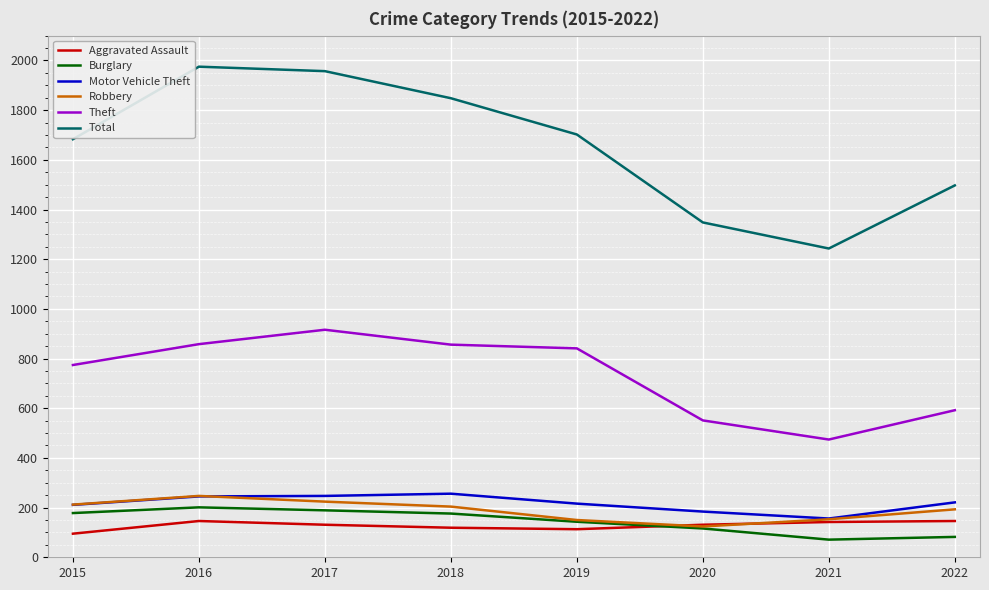

Is this an area chart (filled region under the line)?

No